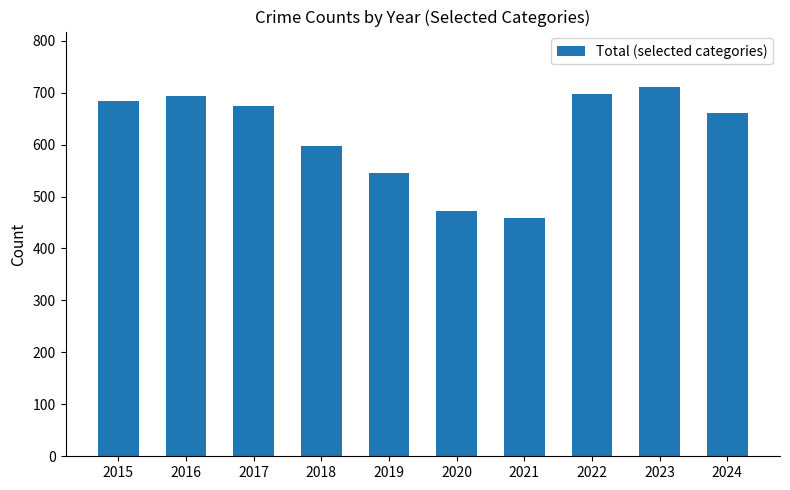

True or false: the data shows 473 at 2020.

True